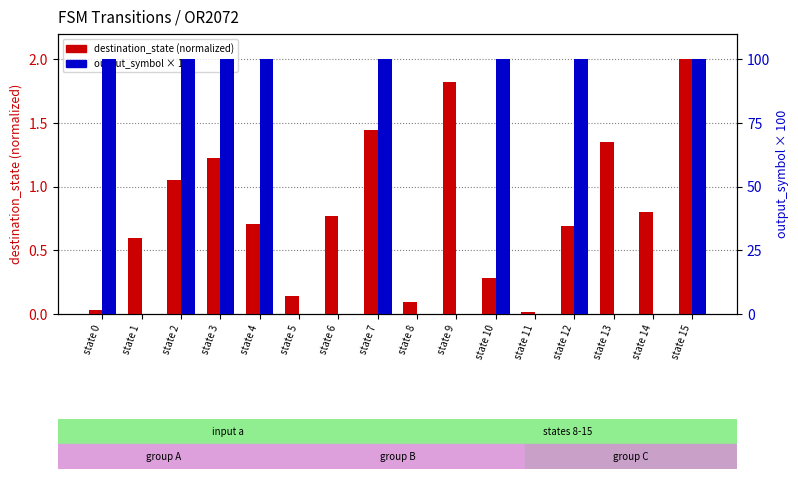

What is the average value of the destination_state series?

0.8